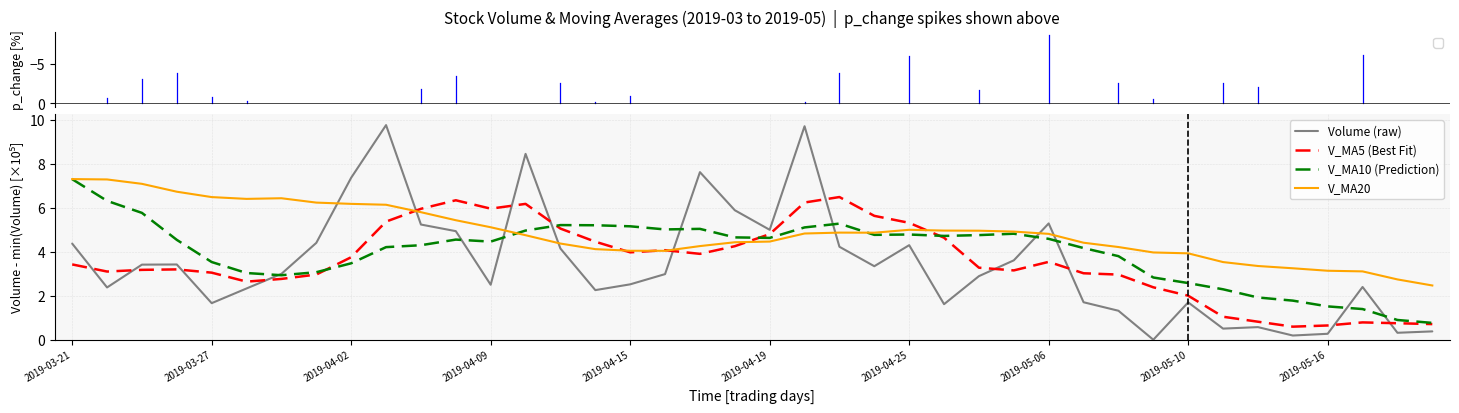

What is the maximum value for V_MA5 (Best Fit)?

6.5